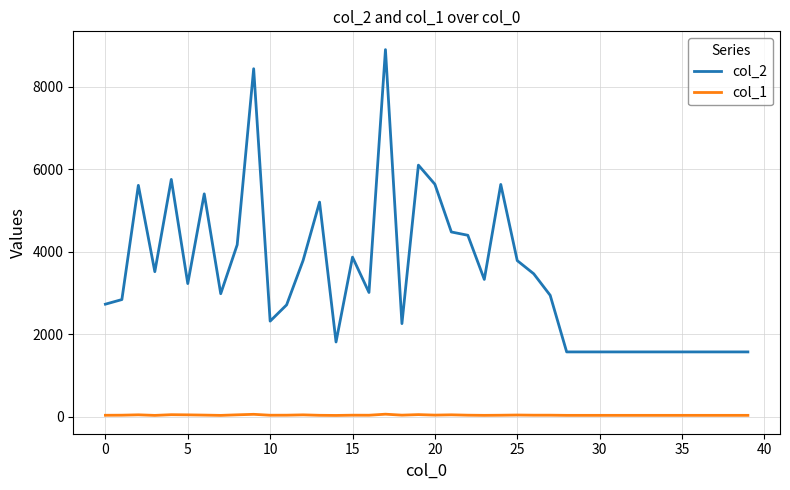

Does the chart have visible grid lines?

Yes